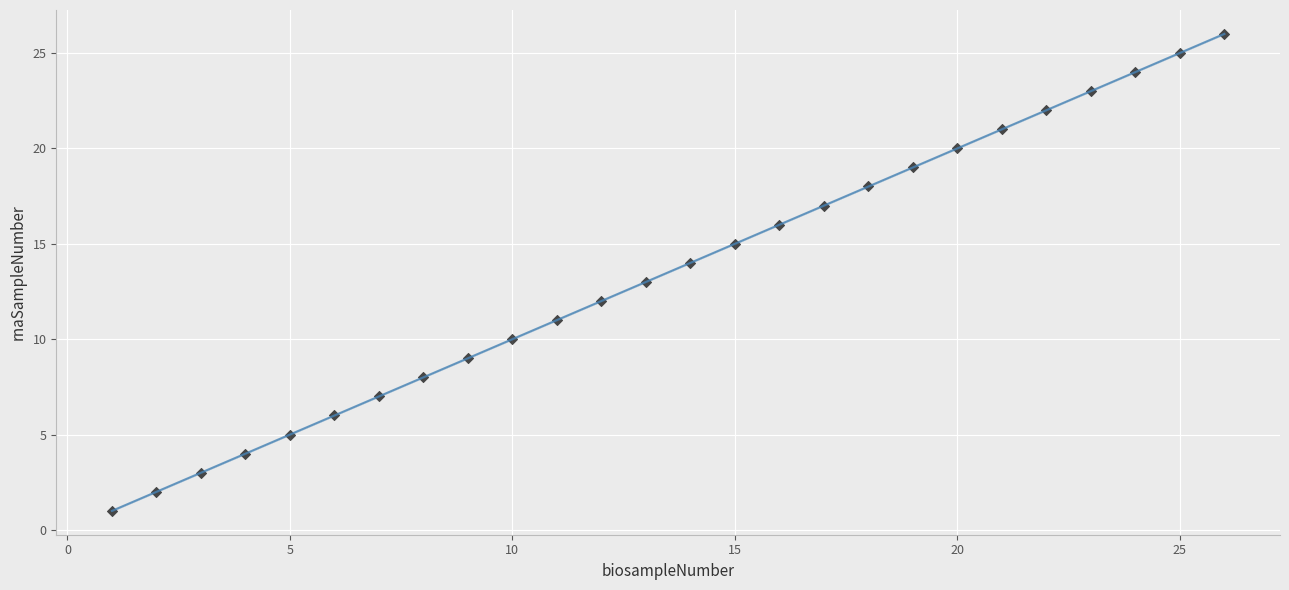

What is the range of X values (max minus min)?

25